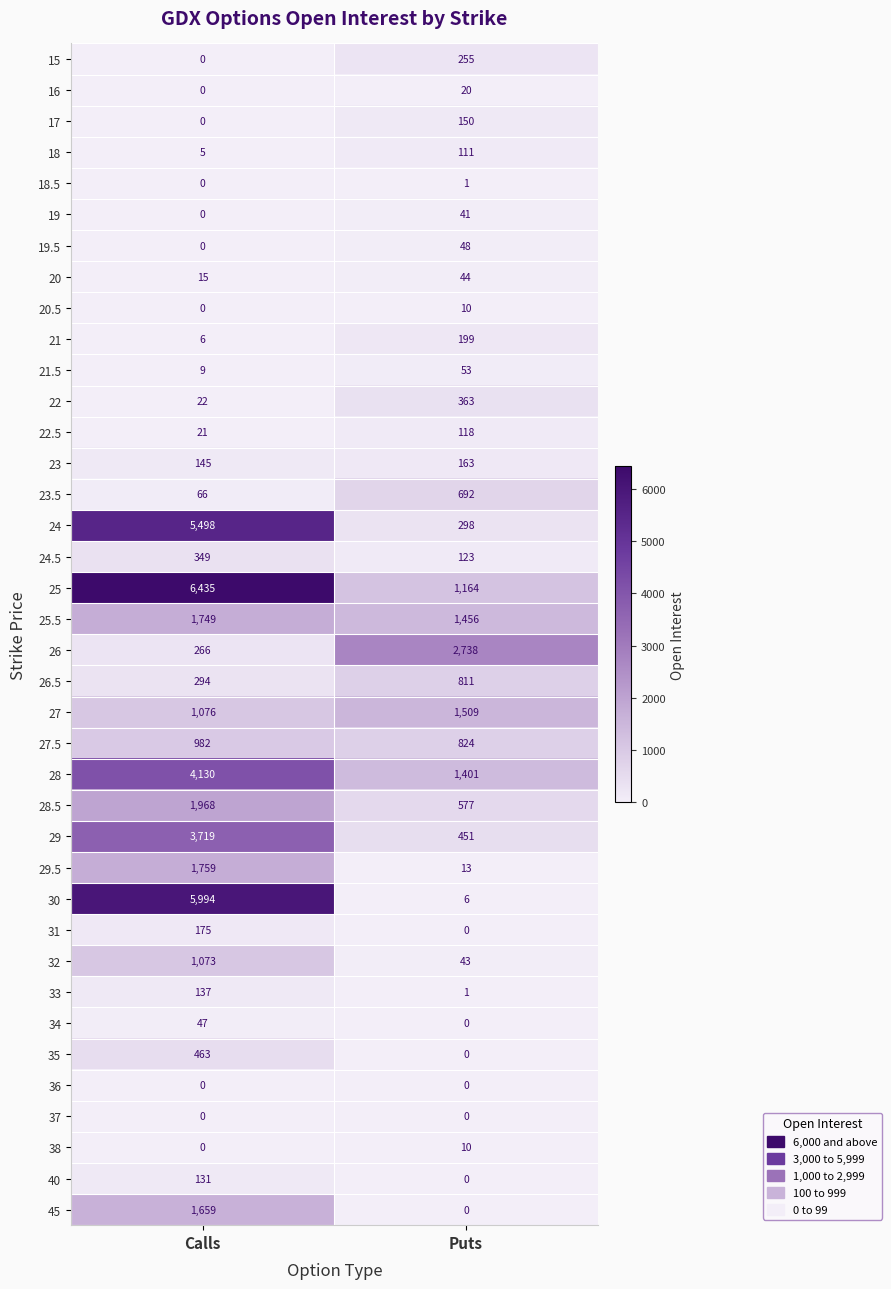

Is it true that 29 equals 595 at Puts?

False